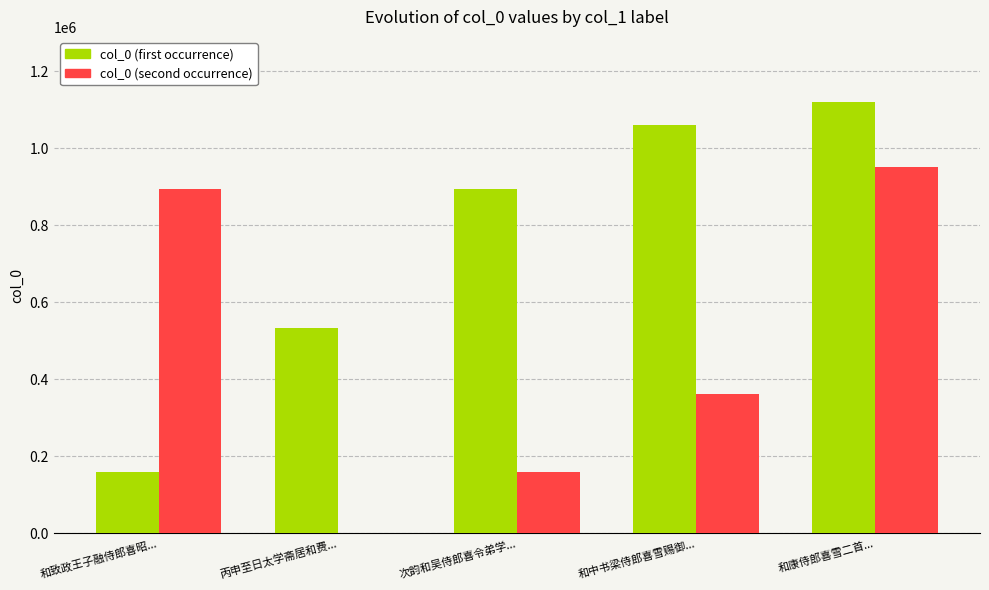

How many groups of bars are there?

5